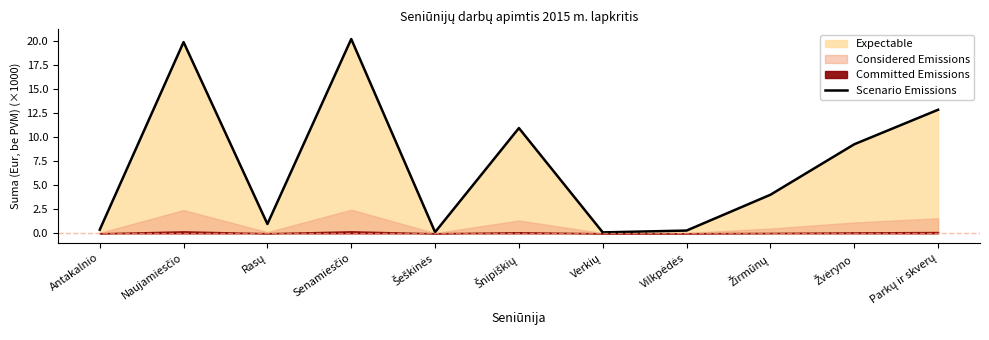

What is the approximate value at Žvėryno?

9.2